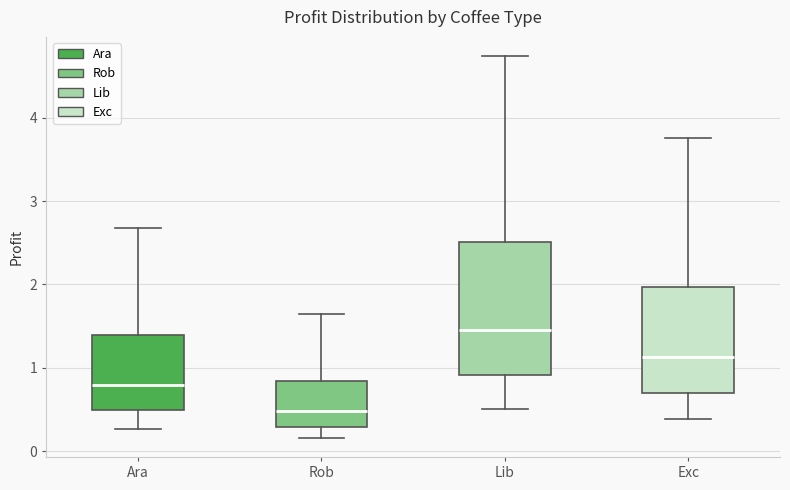

Which box is the tallest, from its lower edge to its upper edge?

Lib